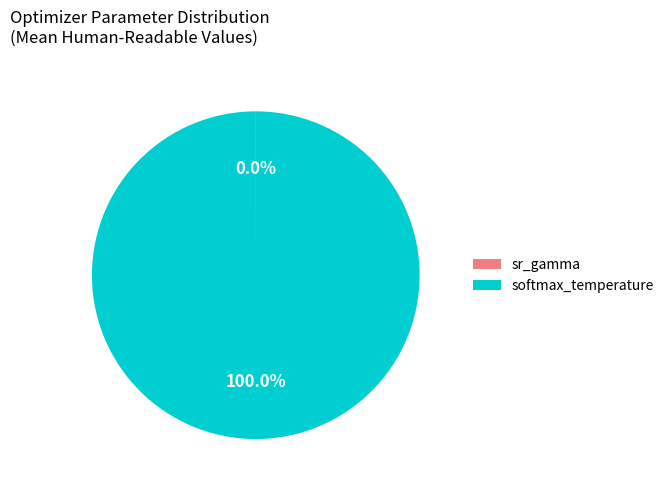

Which category has the biggest portion of the pie?

softmax_temperature